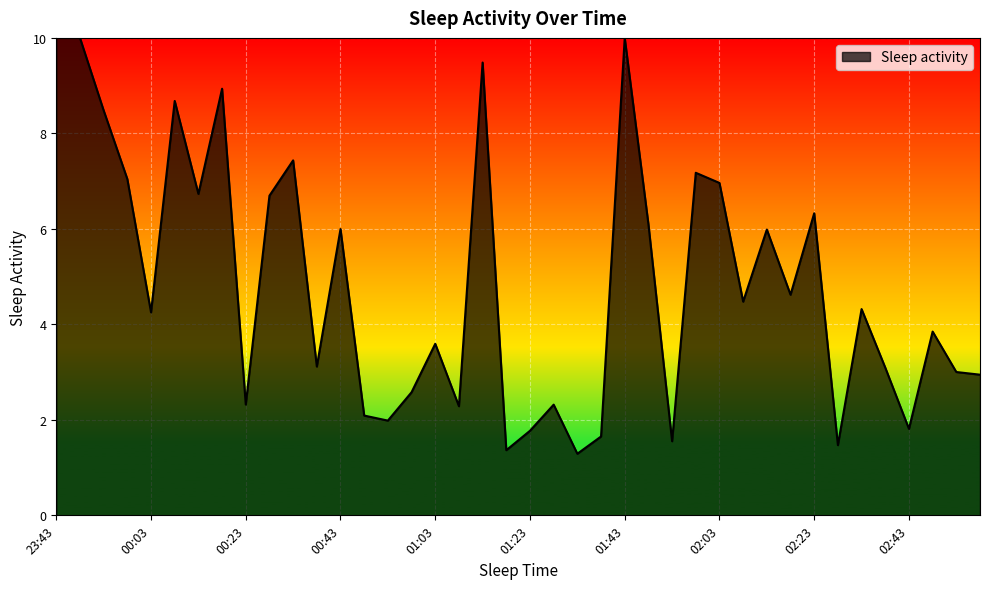

What is the difference between the maximum and minimum values?

8.7